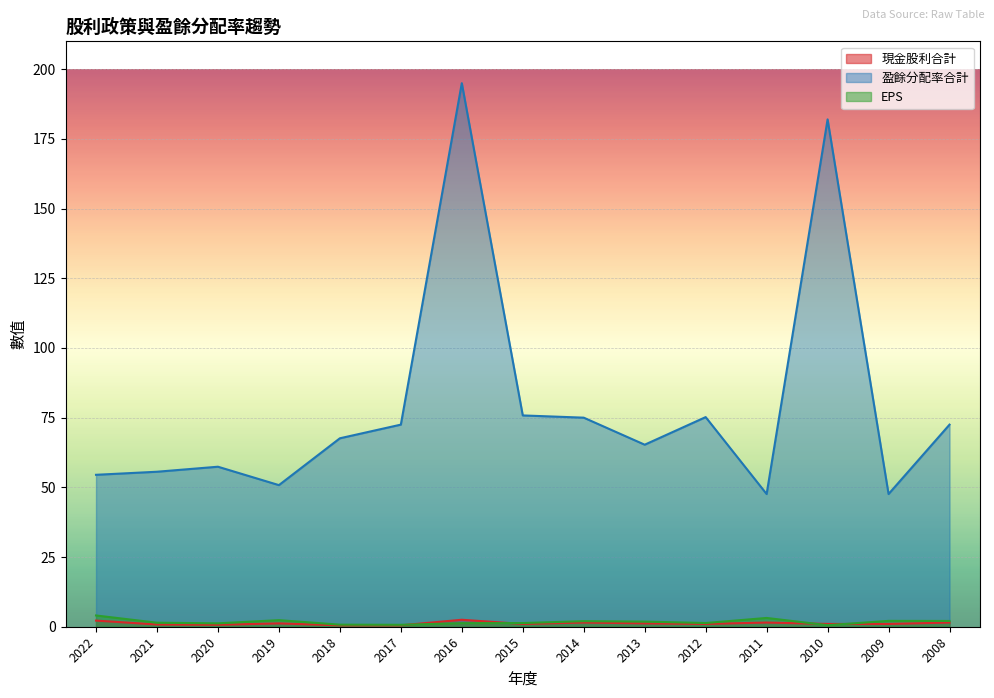

Reading right to left, list all the values displayed in this chart.

現金股利合計: 1.5	1.0	1.0	1.5	1.0	1.2	1.5	1.0	2.5	0.5	0.5	1.2	0.7	0.8	2.2
盈餘分配率合計: 72.5	47.6	182.0	47.6	75.2	65.3	75.0	75.8	195.0	72.5	67.6	50.8	57.4	55.6	54.5
EPS: 2.1	2.1	0.6	3.1	1.3	1.8	2.0	1.3	1.3	0.7	0.7	2.4	1.2	1.4	4.0